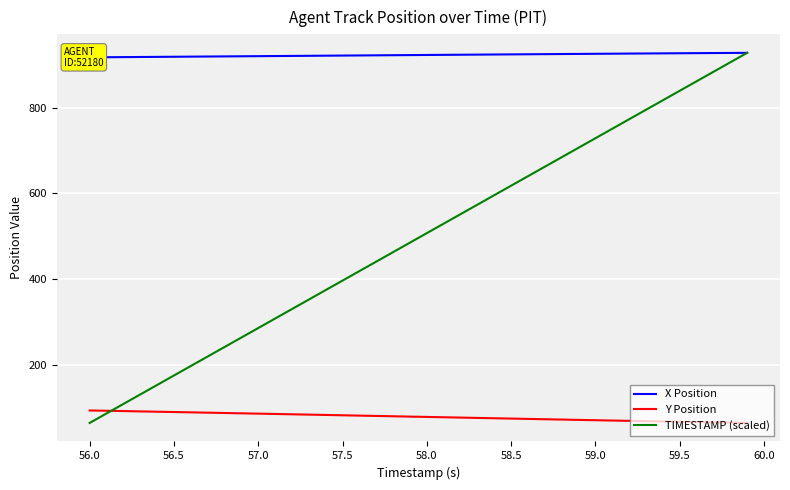

Is it true that Y Position equals 94.8 at 56.0?

True